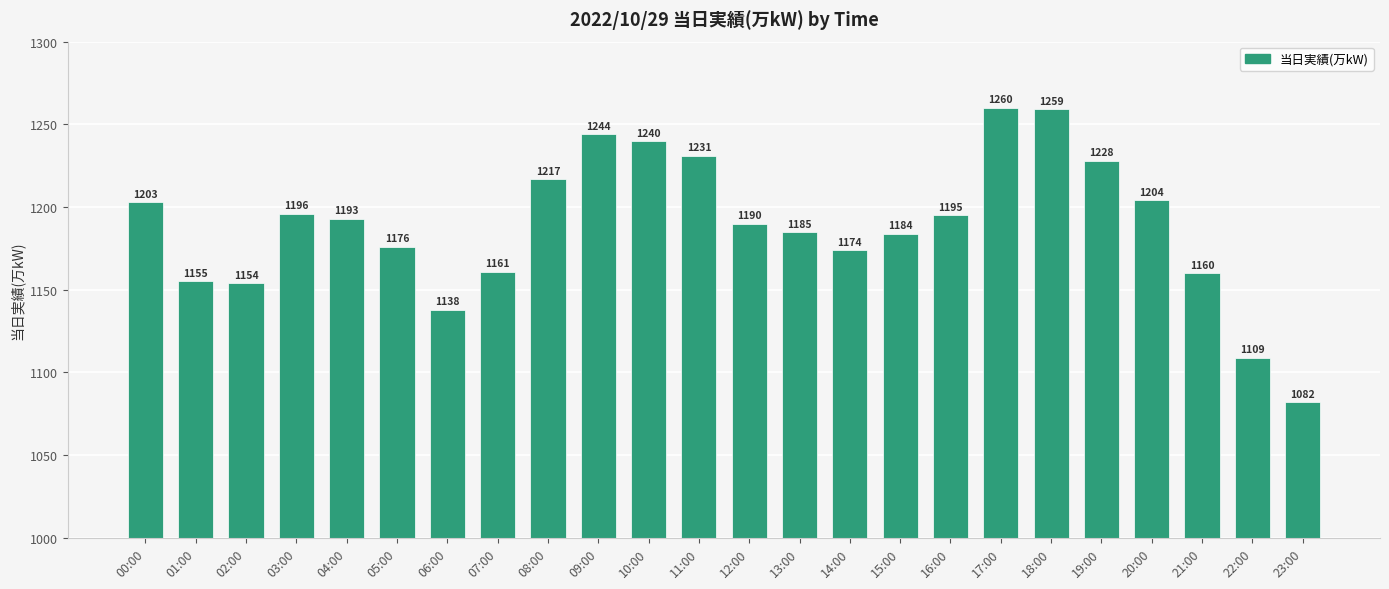

The value at 16:00 is 2030. True or false?

False